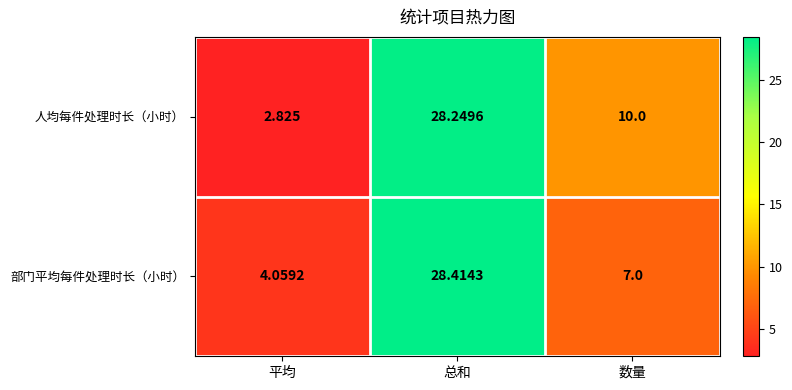

Is the value of 人均每件处理时长（小时） at 总和 greater than the value of 部门平均每件处理时长（小时） at 总和?

No